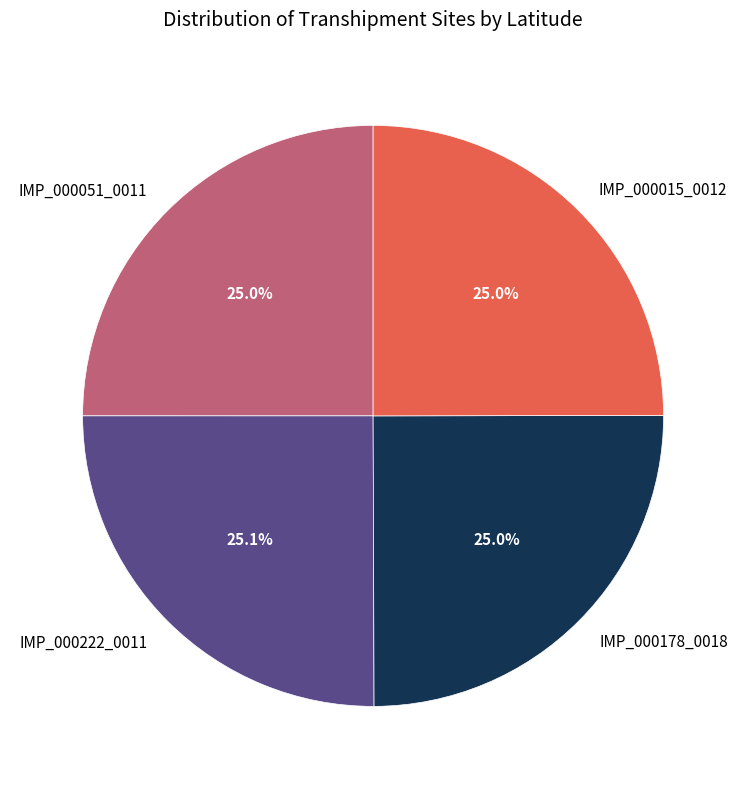

Combined, what portion of the pie is IMP_000051_0011 and IMP_000178_0018?

50.0%